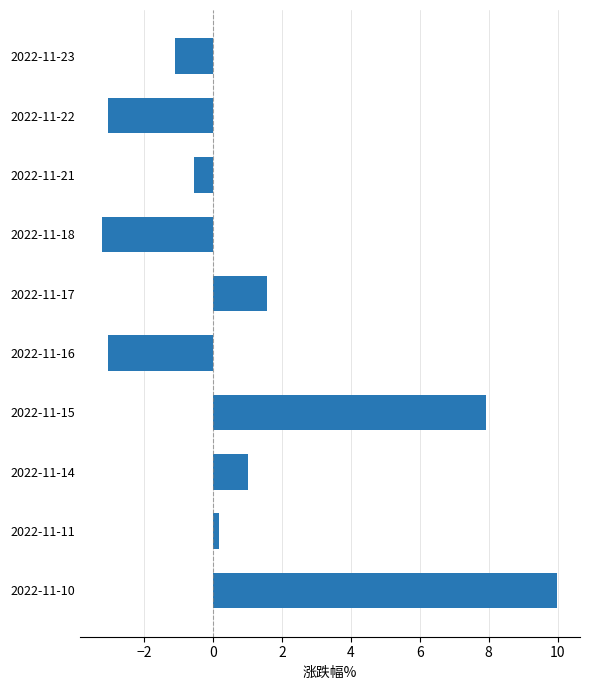

How many data points are less than 0?

5